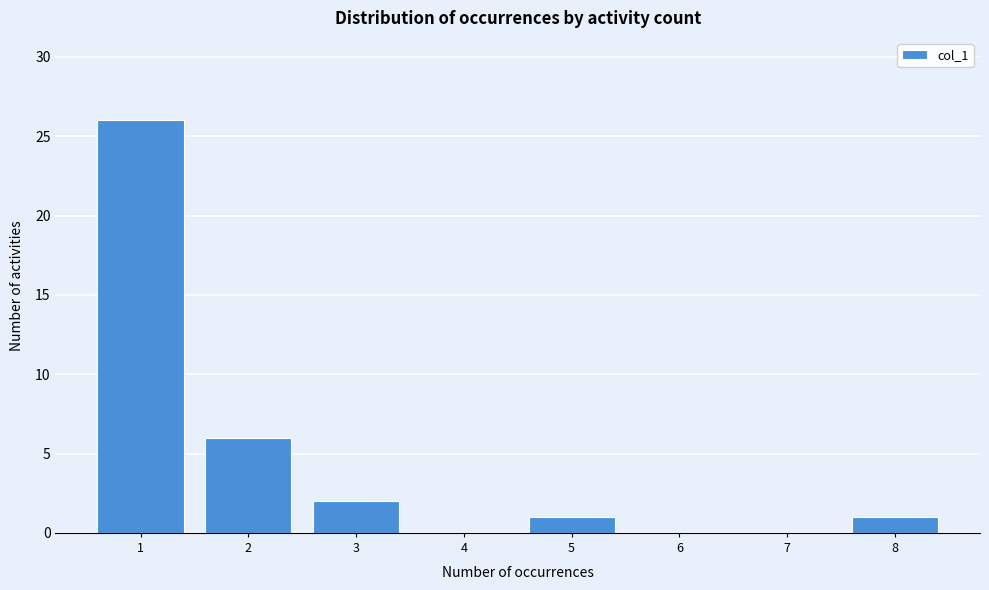

Reading left to right, transcribe this chart: for each bar, give the range it covers on the x-axis and its height. The values are not printed on the chart, so give them approximately, as read against the axis.

0.5 to 1.5: 26
1.5 to 2.5: 6
2.5 to 3.5: 2
3.5 to 4.5: 0
4.5 to 5.5: 1
5.5 to 6.5: 0
6.5 to 7.5: 0
7.5 to 8.5: 1